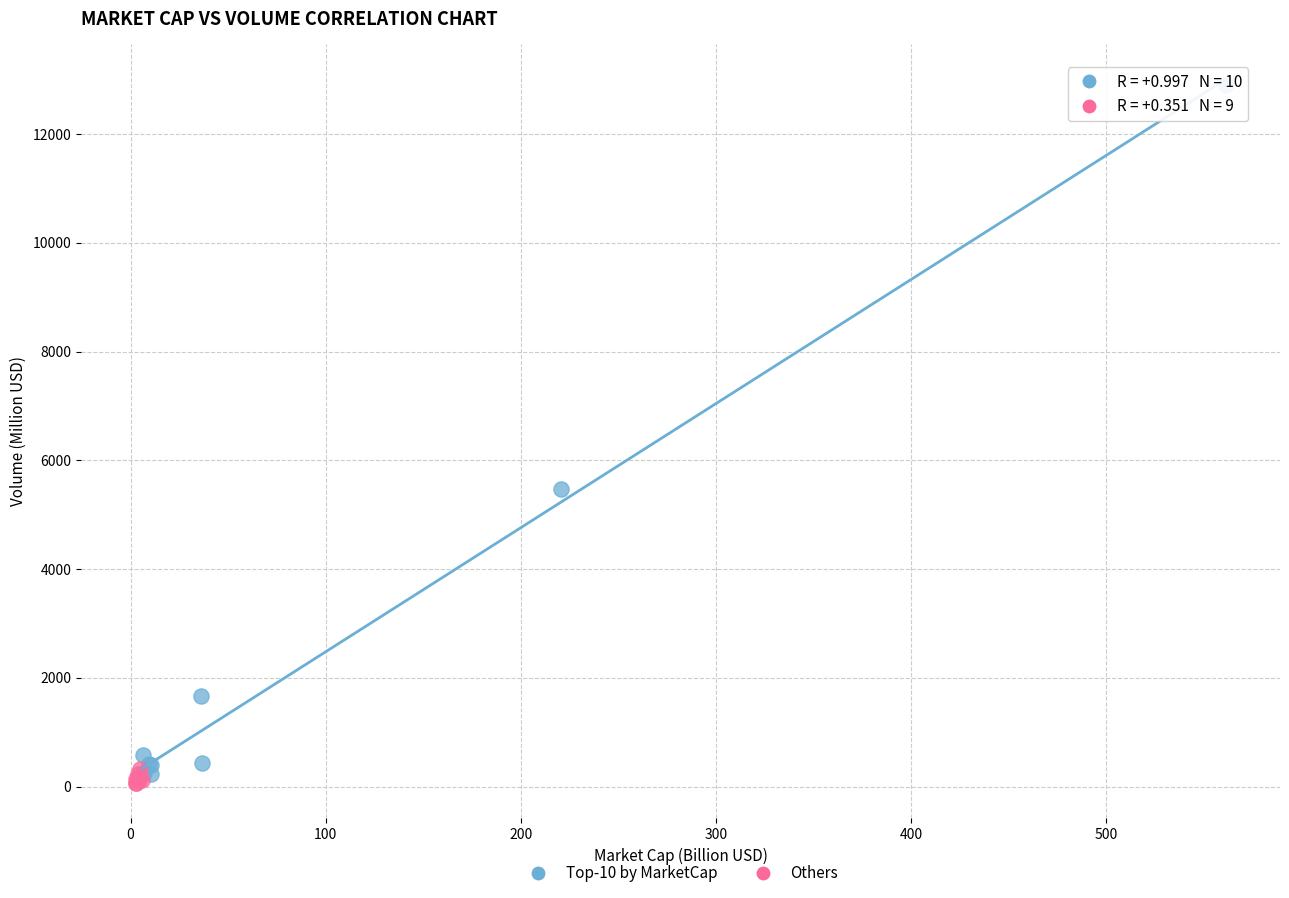

Which series contains the lowest Y value?

Others